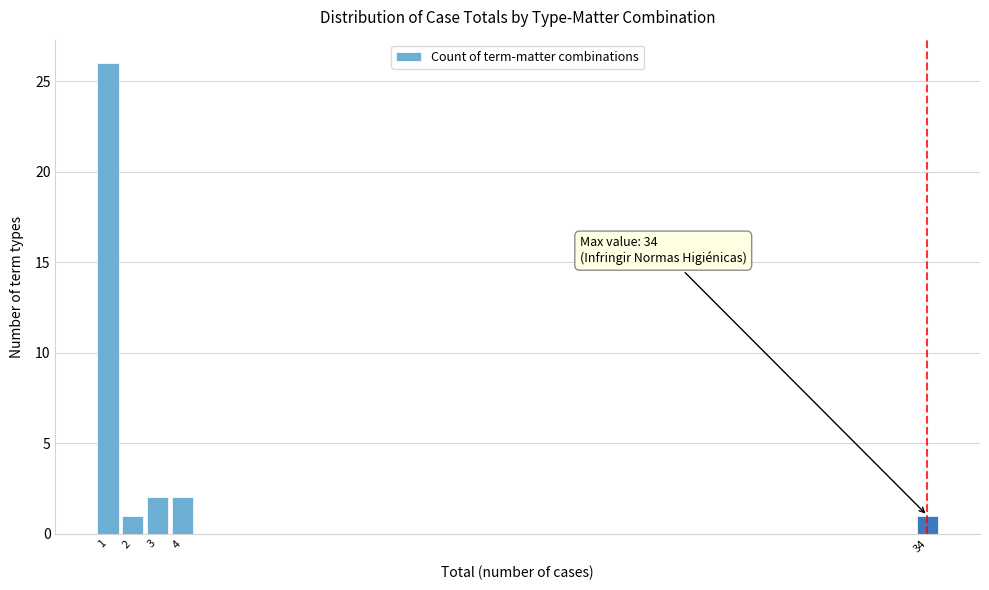

Over which range of the x-axis is the bar tallest?

0.5 to 1.5